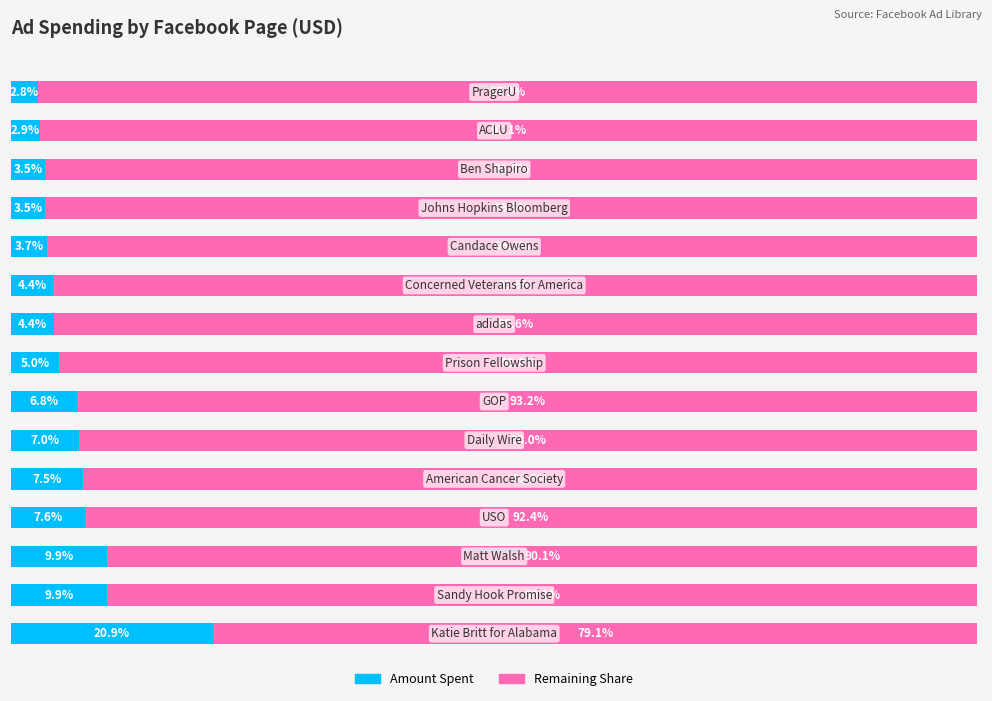

What are all the series names shown in the legend?

Amount Spent, Remaining Share